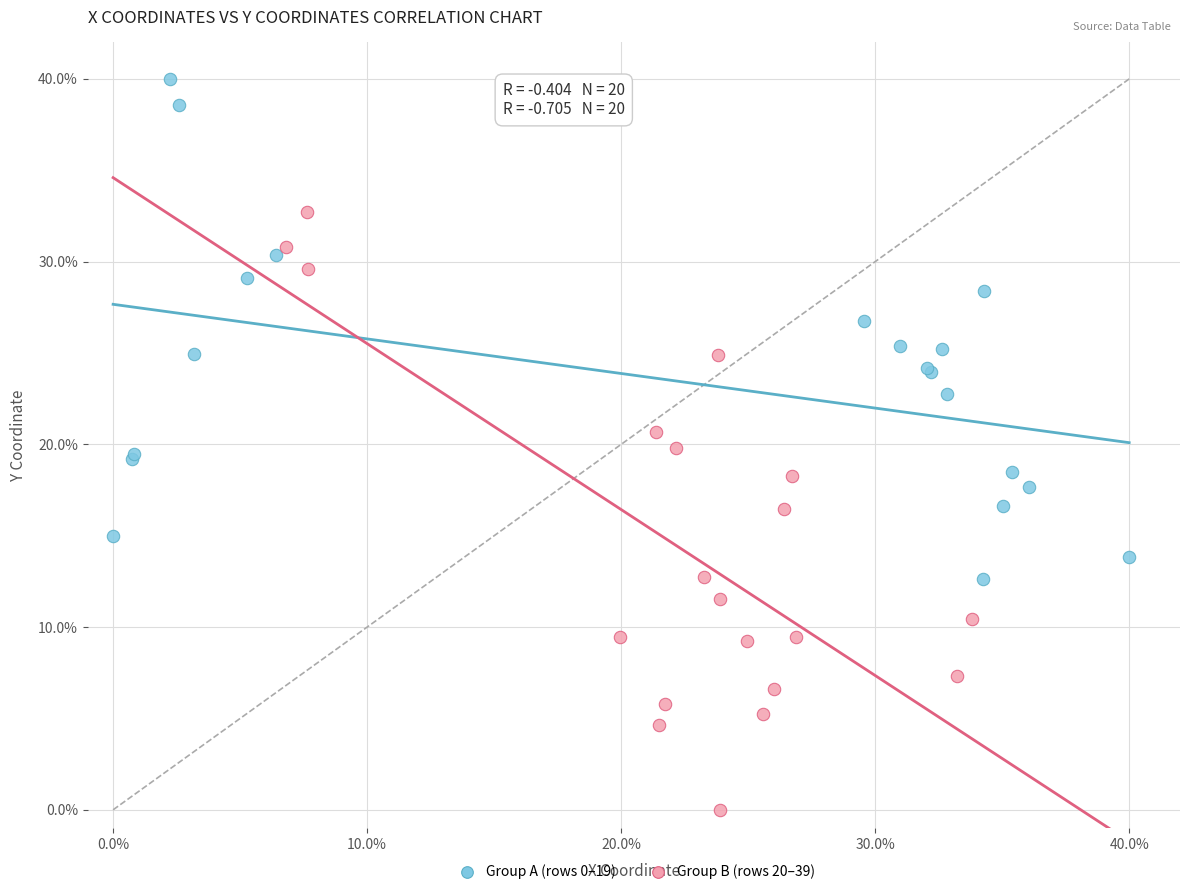

Which series contains the highest Y value?

Group A (rows 0–19)